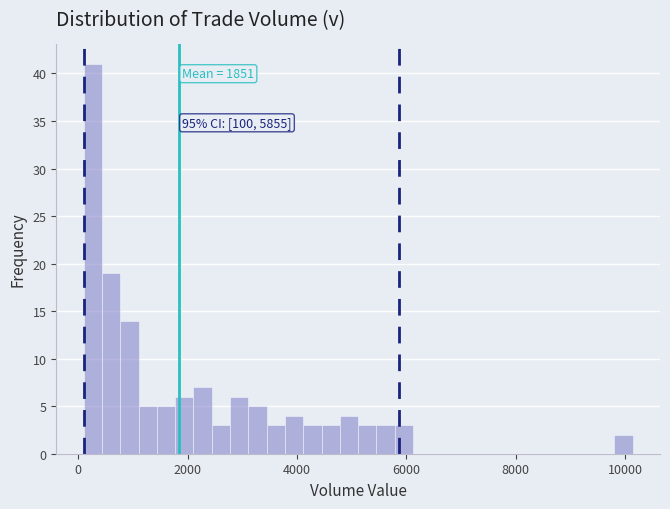

Read against the x-axis, roughly where is the centre of the tallest bar?

200